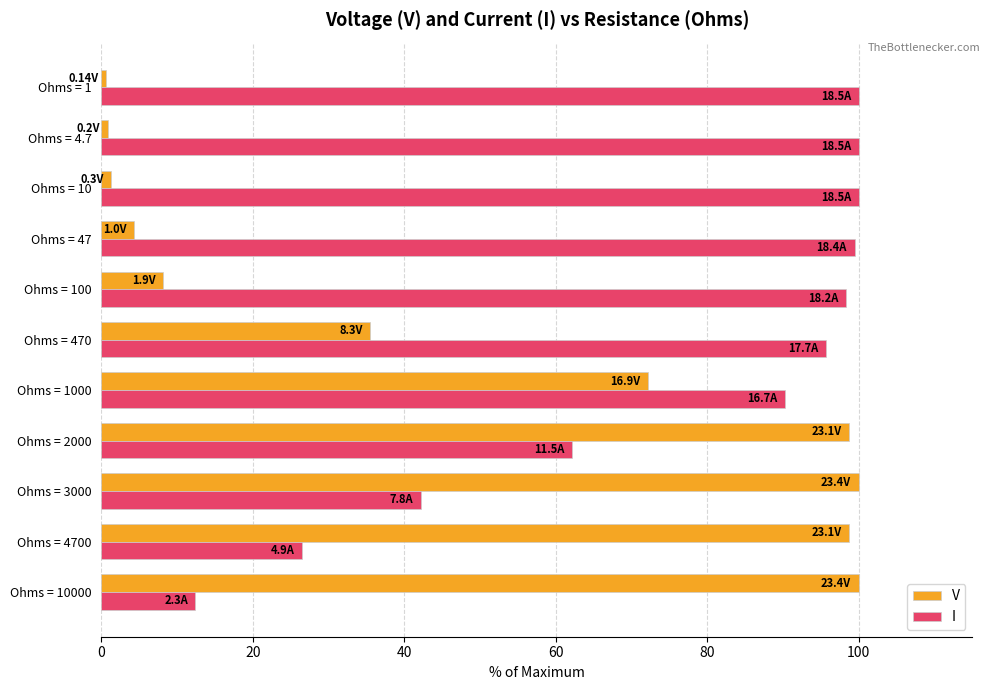

What is the average value of the I series?

75.2